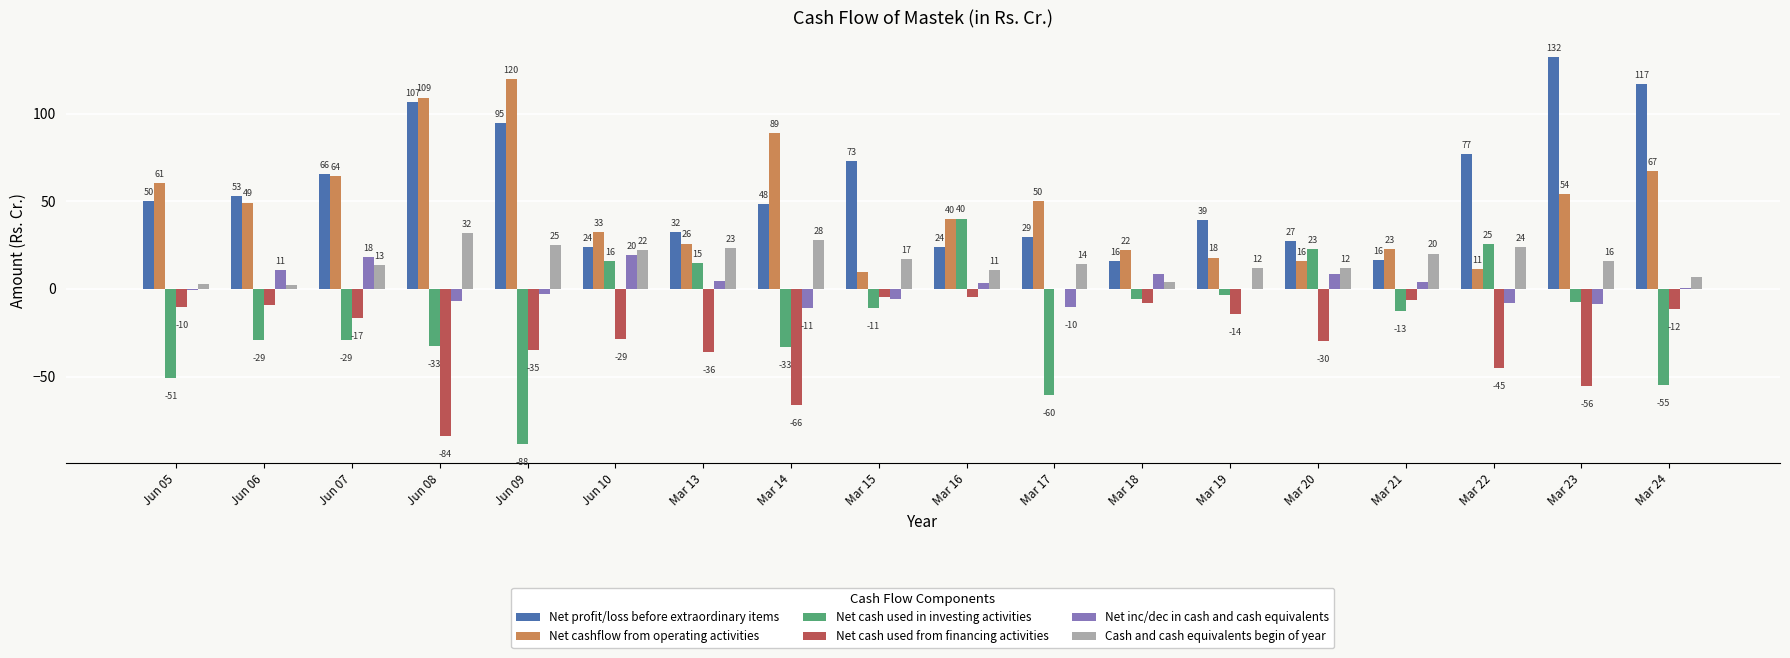

Reading left to right, extract all data points from this chart.

Net profit/loss before extraordinary items: Jun 05=50.2	Jun 06=53.2	Jun 07=65.7	Jun 08=106.6	Jun 09=94.7	Jun 10=24.0	Mar 13=32.5	Mar 14=48.3	Mar 15=73.2	Mar 16=23.7	Mar 17=29.4	Mar 18=15.7	Mar 19=39.2	Mar 20=27.4	Mar 21=16.5	Mar 22=77.1	Mar 23=132.1	Mar 24=116.7
Net cashflow from operating activities: Jun 05=60.6	Jun 06=49.2	Jun 07=64.2	Jun 08=109.2	Jun 09=119.9	Jun 10=32.6	Mar 13=25.9	Mar 14=88.9	Mar 15=9.9	Mar 16=39.6	Mar 17=50.2	Mar 18=22.1	Mar 19=17.9	Mar 20=15.8	Mar 21=22.8	Mar 22=11.4	Mar 23=54.1	Mar 24=67.2
Net cash used in investing activities: Jun 05=-50.8	Jun 06=-29.4	Jun 07=-29.4	Jun 08=-32.7	Jun 09=-88.3	Jun 10=15.7	Mar 13=14.7	Mar 14=-33.2	Mar 15=-11.1	Mar 16=40.1	Mar 17=-60.5	Mar 18=-5.6	Mar 19=-3.7	Mar 20=22.7	Mar 21=-12.6	Mar 22=25.4	Mar 23=-7.3	Mar 24=-54.8
Net cash used from financing activities: Jun 05=-10.2	Jun 06=-8.9	Jun 07=-16.5	Jun 08=-83.9	Jun 09=-34.8	Jun 10=-28.8	Mar 13=-36.2	Mar 14=-66.5	Mar 15=-4.8	Mar 16=-4.4	Mar 17=-0.1	Mar 18=-8.2	Mar 19=-14.4	Mar 20=-30.0	Mar 21=-6.5	Mar 22=-45.0	Mar 23=-55.5	Mar 24=-11.7
Net inc/dec in cash and cash equivalents: Jun 05=-0.4	Jun 06=10.9	Jun 07=18.2	Jun 08=-7.2	Jun 09=-3.1	Jun 10=19.5	Mar 13=4.4	Mar 14=-10.8	Mar 15=-6.0	Mar 16=3.2	Mar 17=-10.4	Mar 18=8.3	Mar 19=-0.3	Mar 20=8.5	Mar 21=3.8	Mar 22=-8.2	Mar 23=-8.8	Mar 24=0.7
Cash and cash equivalents begin of year: Jun 05=2.9	Jun 06=2.5	Jun 07=13.5	Jun 08=31.7	Jun 09=25.2	Jun 10=22.1	Mar 13=23.3	Mar 14=27.6	Mar 15=16.9	Mar 16=10.9	Mar 17=14.1	Mar 18=3.7	Mar 19=12.0	Mar 20=11.7	Mar 21=20.2	Mar 22=23.9	Mar 23=15.7	Mar 24=6.9